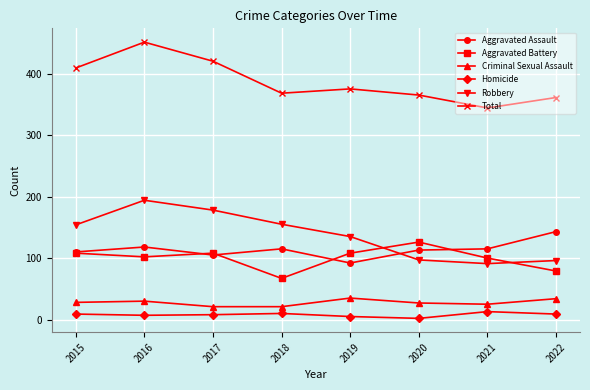

True or false: Aggravated Assault and Aggravated Battery intersect in this chart.

True